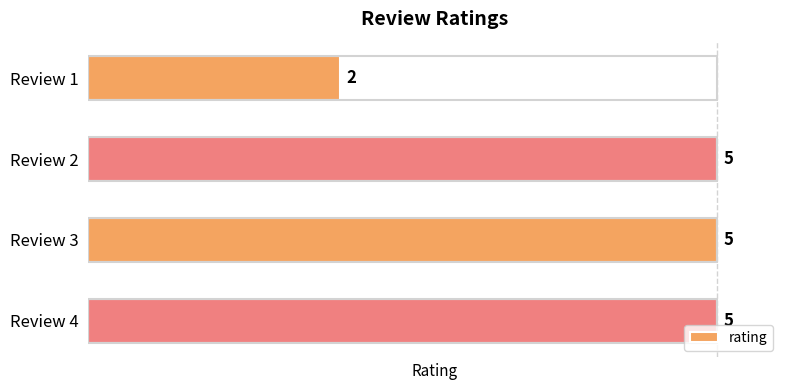

How many values are between 5 and 6?

3